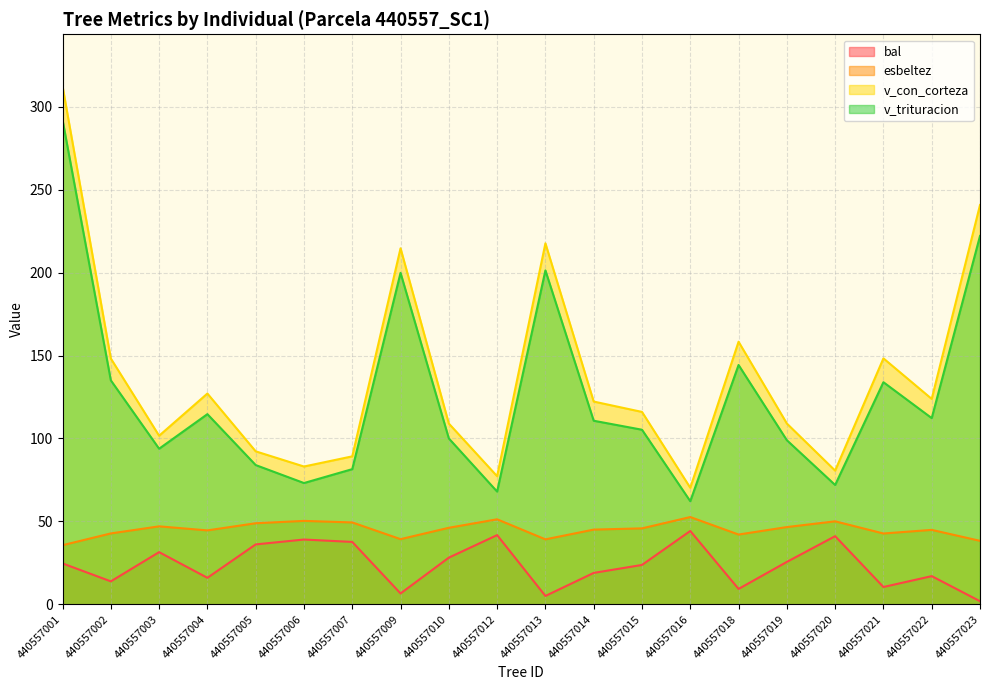

At which category is the sum across all series the highest?

440557001